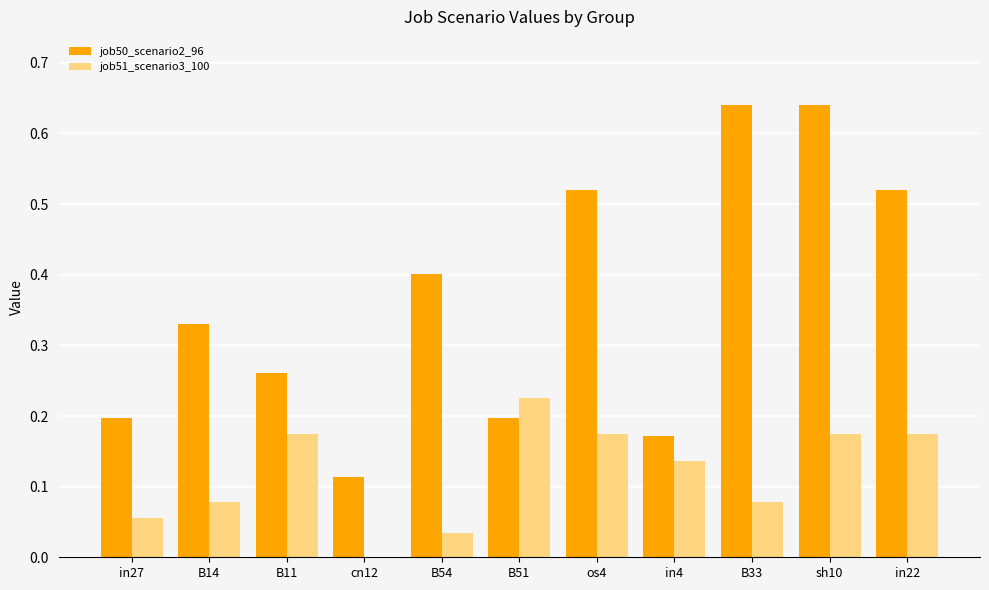

What is the total value across all series at B51?

0.4